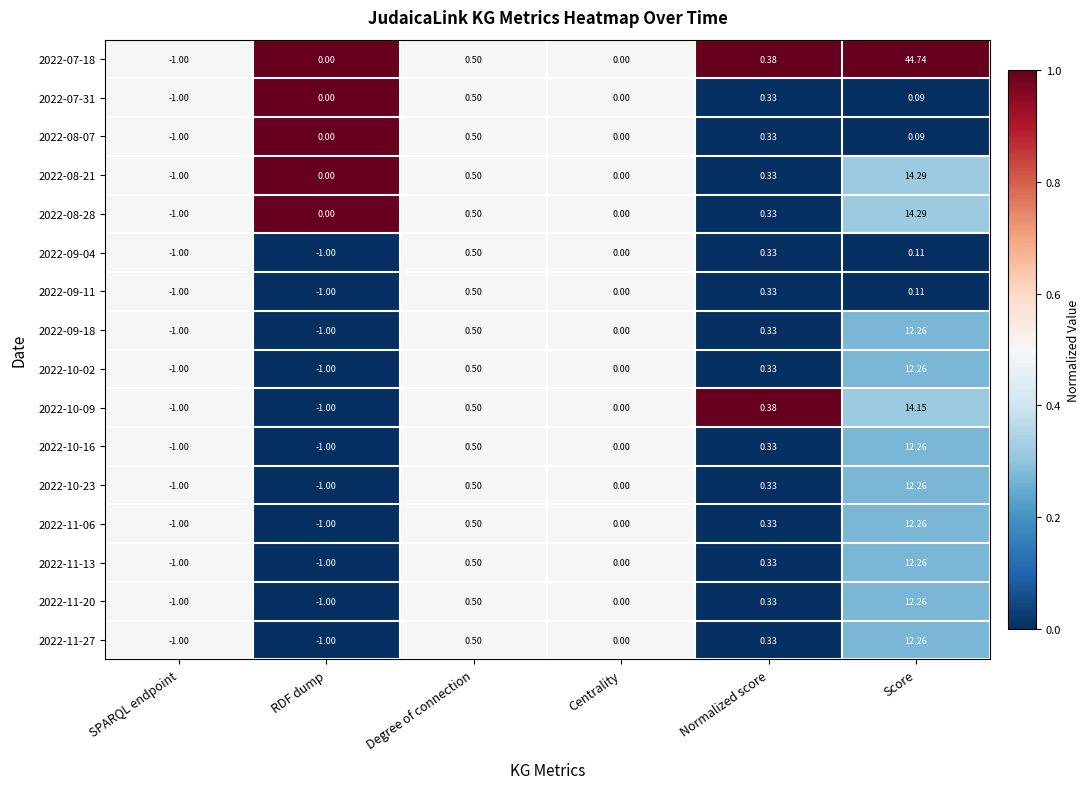

Is the value of 2022-11-27 at Centrality greater than the value of 2022-09-04 at Score?

No